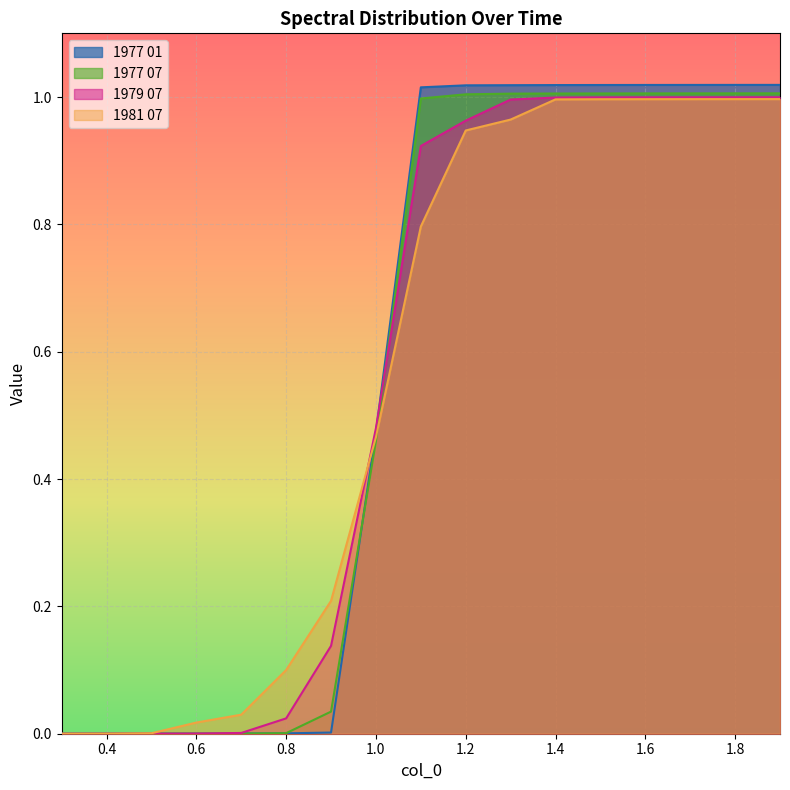

True or false: 1977 07 has more than 0 points higher than both neighbors.

False